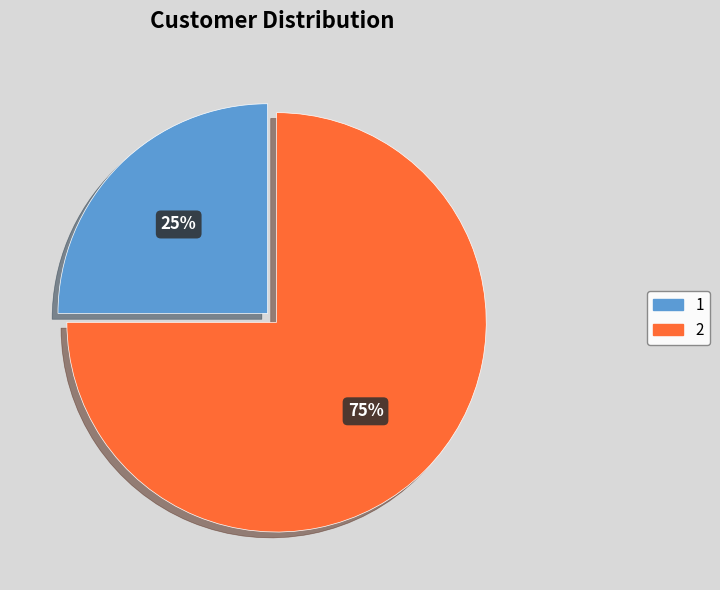

What is the majority slice?

2